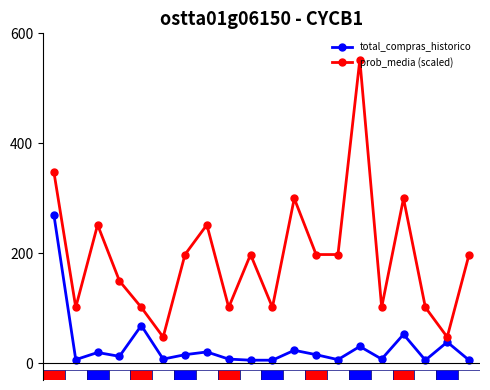

Rank the series by their average value, from lowest to highest.

total_compras_historico, prob_media (scaled)